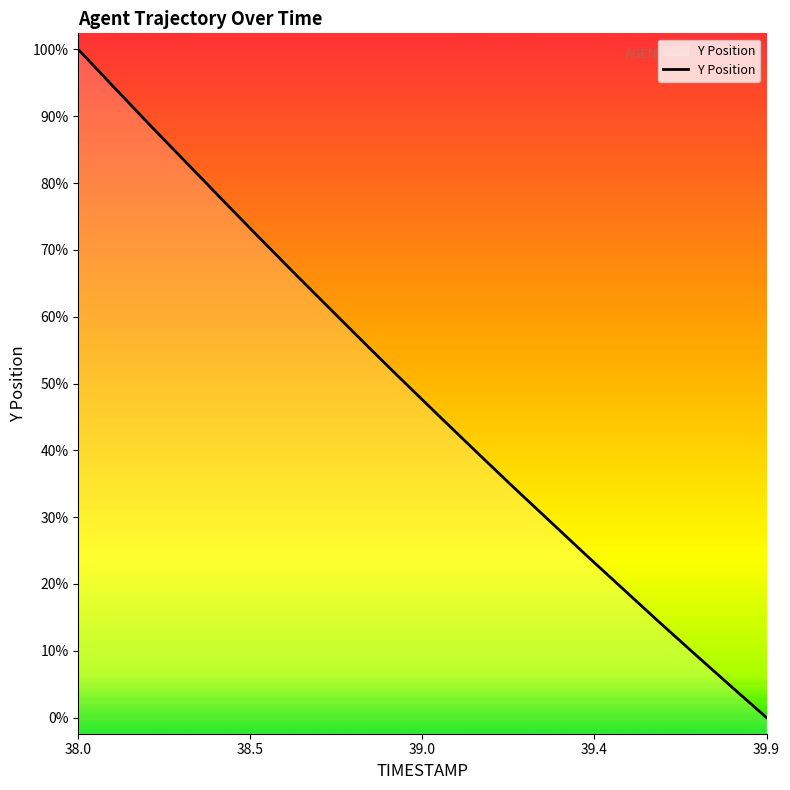

Does the chart have visible grid lines?

No